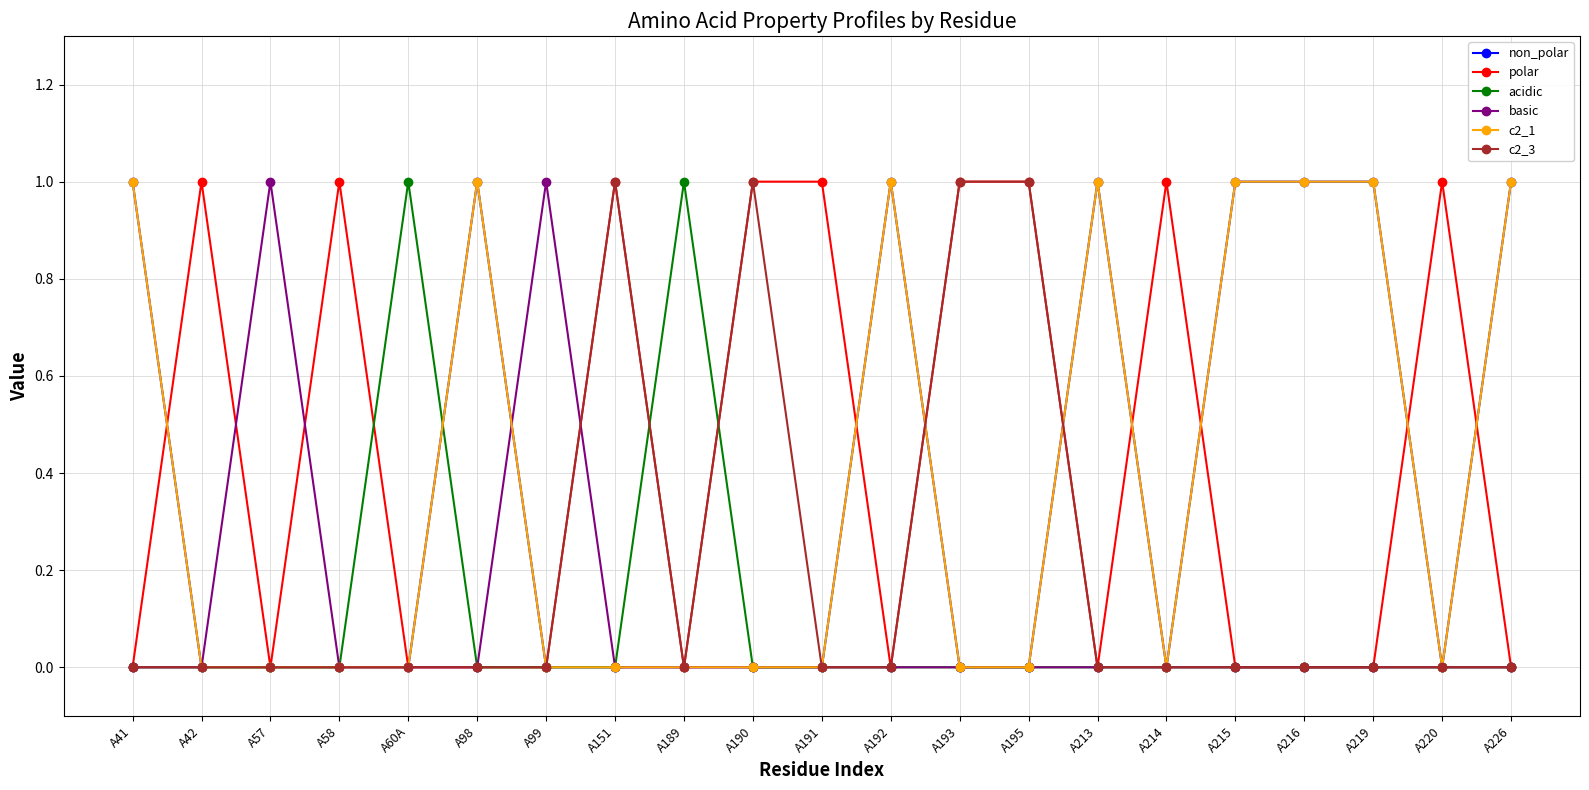

What is the label of the 5th point from the left?

A60A